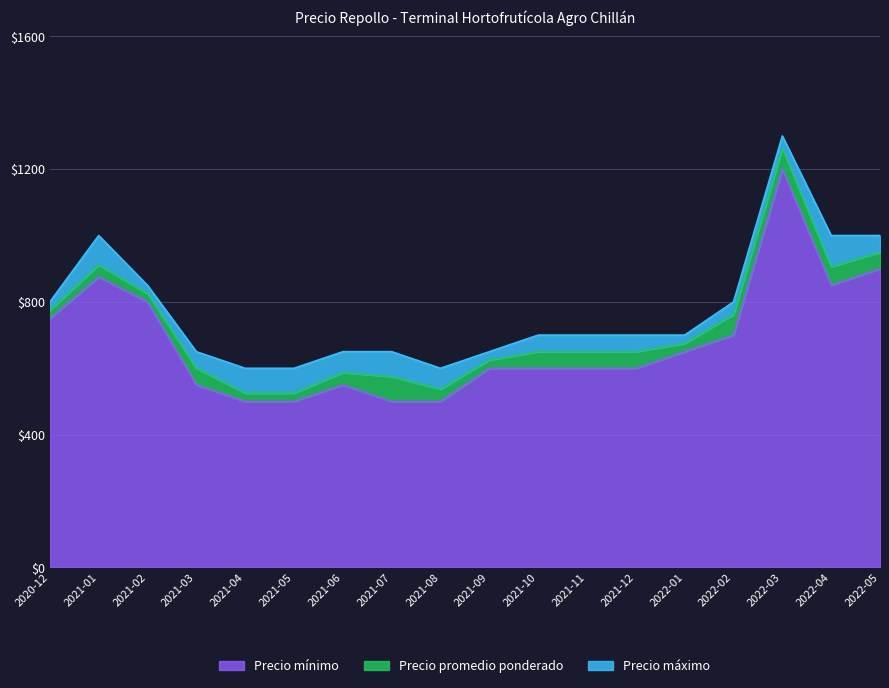

How many lines are shown in the chart?

3